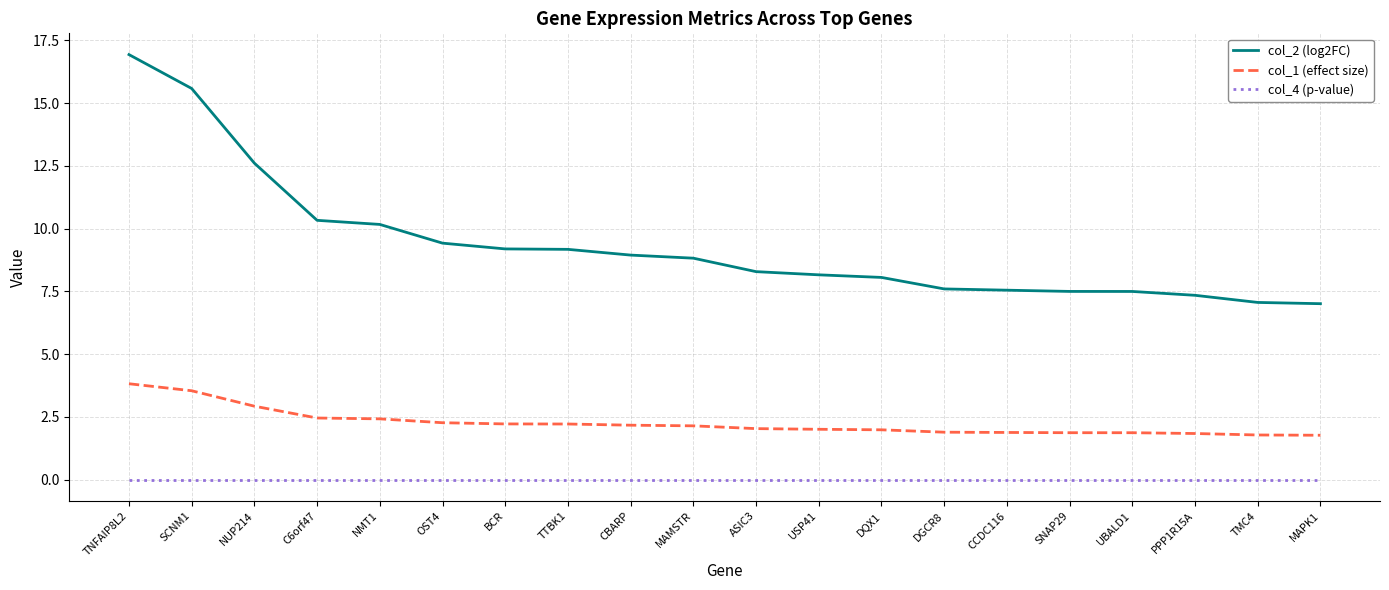

How many distinct data groups are displayed?

3